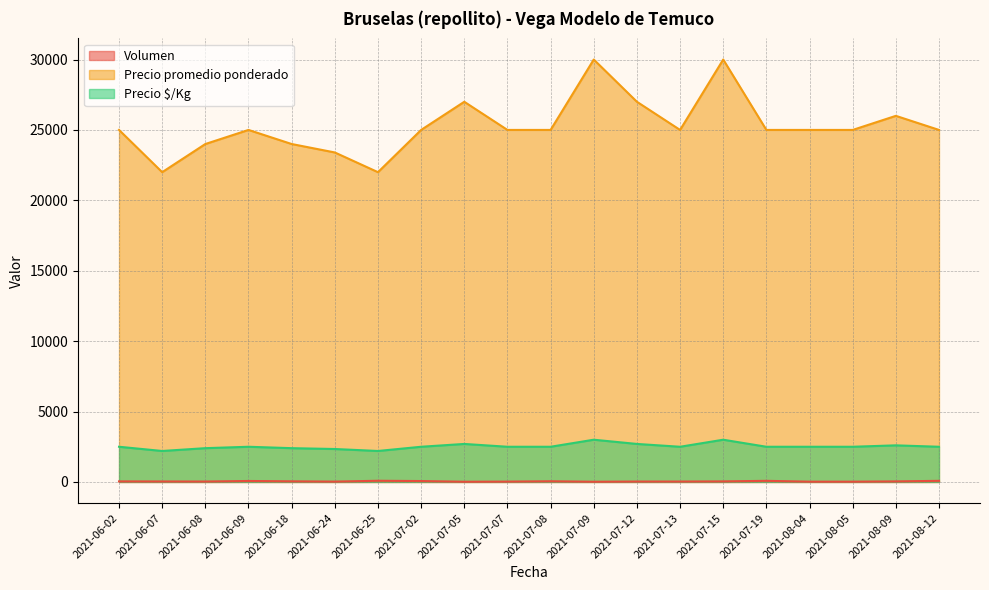

At which category does Precio promedio ponderado reach its first local valley?

2021-06-07